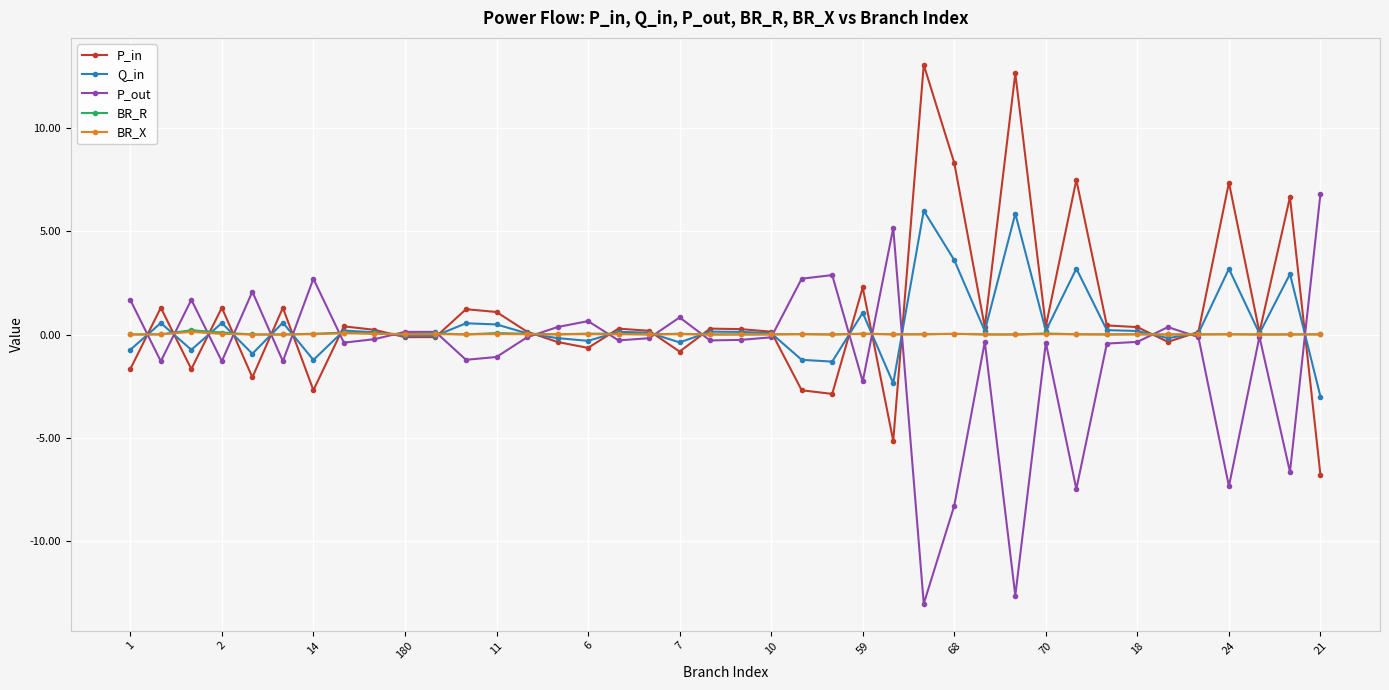

What are all the series names shown in the legend?

P_in, Q_in, P_out, BR_R, BR_X